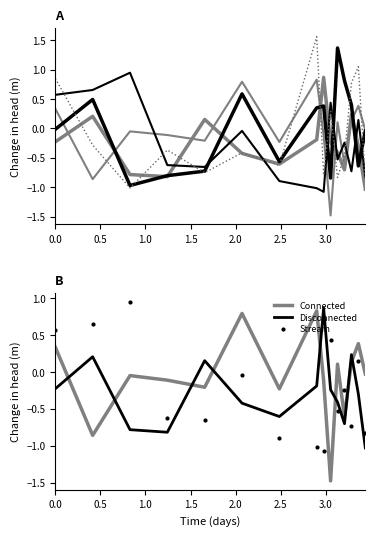

True or false: Stream and Connected intersect in this chart.

True